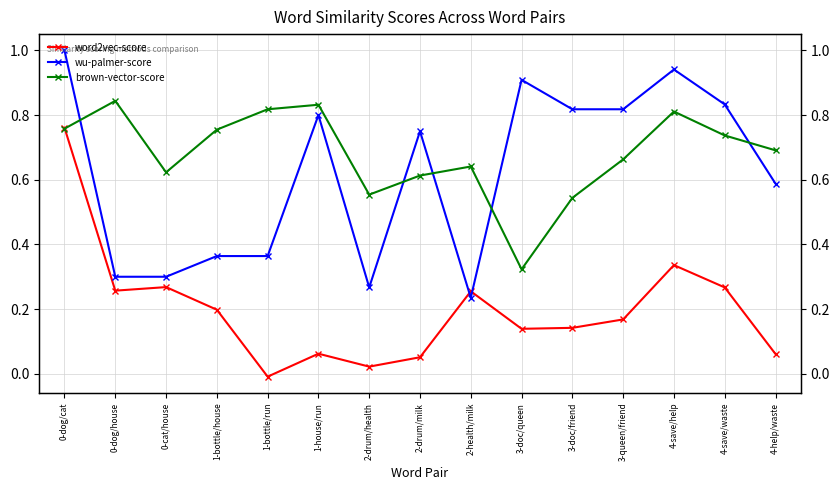

Rank the series at 2-drum/milk from lowest to highest value.

word2vec-score, brown-vector-score, wu-palmer-score